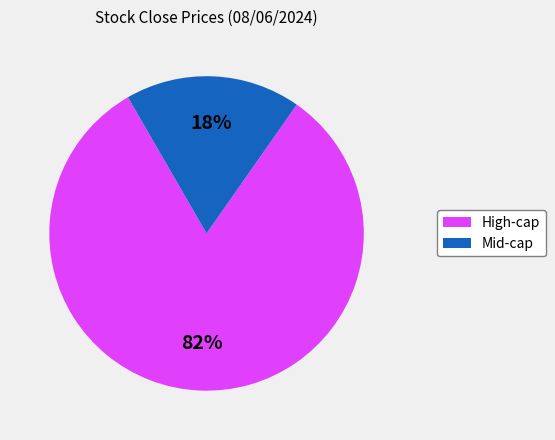

To the nearest percent, what is the difference between the largest and smallest slice percentages?

64%